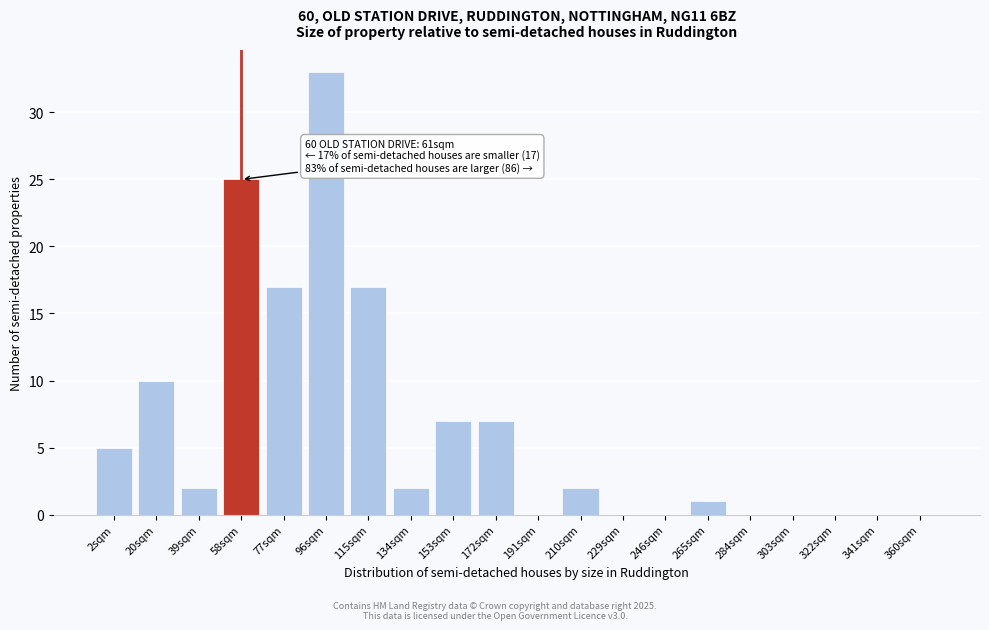

Reading left to right, what are all the values shown in this chart?

2sqm=5	20sqm=10	39sqm=2	58sqm=25	77sqm=17	96sqm=33	115sqm=17	134sqm=2	153sqm=7	172sqm=7	191sqm=0	210sqm=2	229sqm=0	246sqm=0	265sqm=1	284sqm=0	303sqm=0	322sqm=0	341sqm=0	360sqm=0